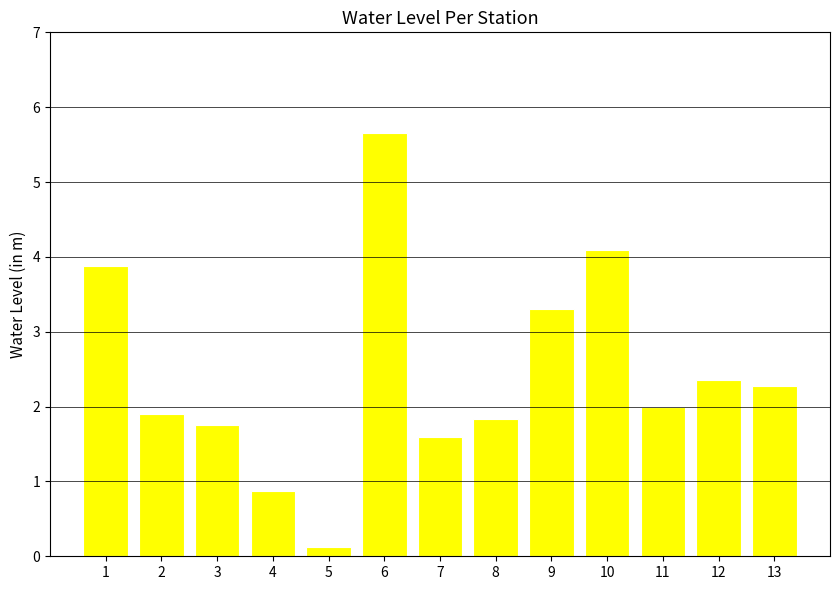

True or false: the data shows 0.6 at 3.

False